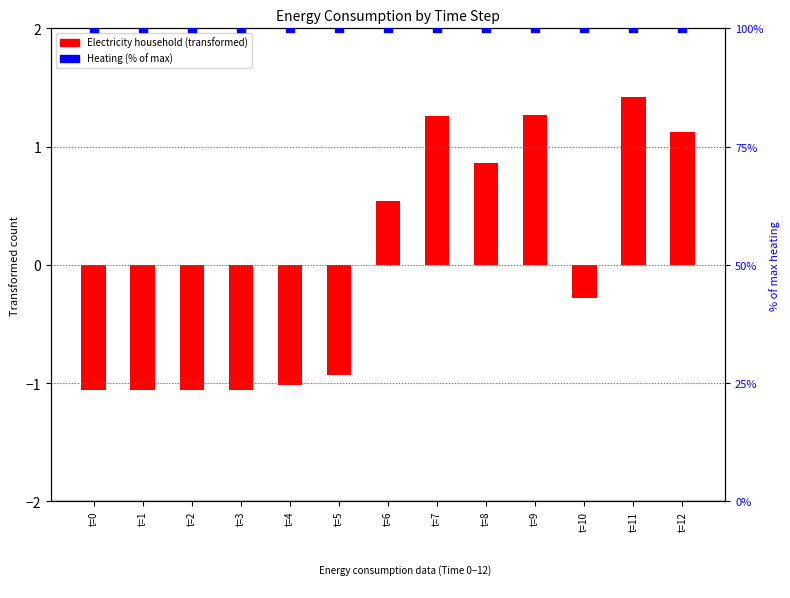

What are all the series names shown in the legend?

Electricity household, Heating (% of max)